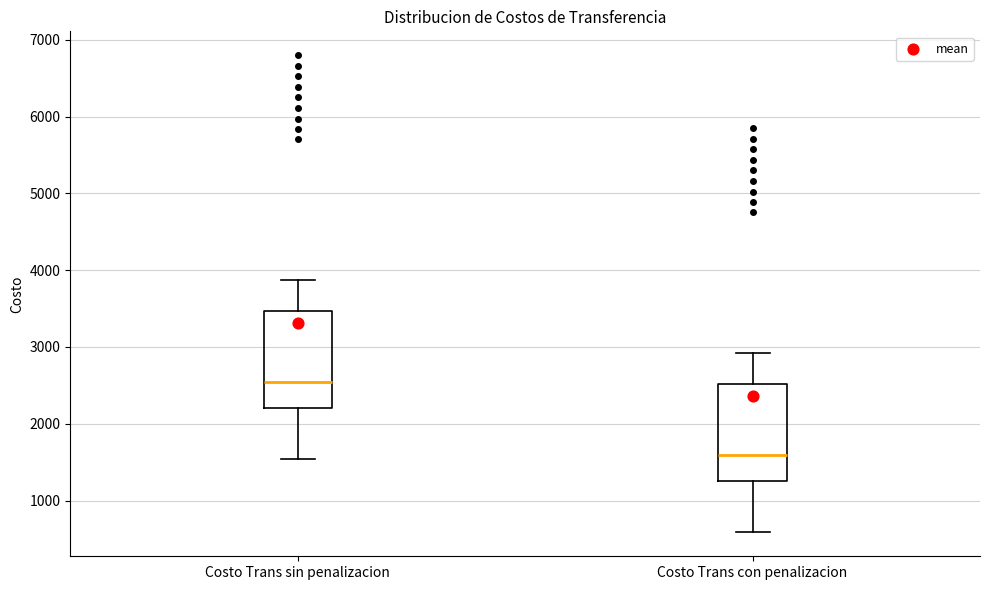

Which box has the lowest median line?

Costo Trans con penalizacion